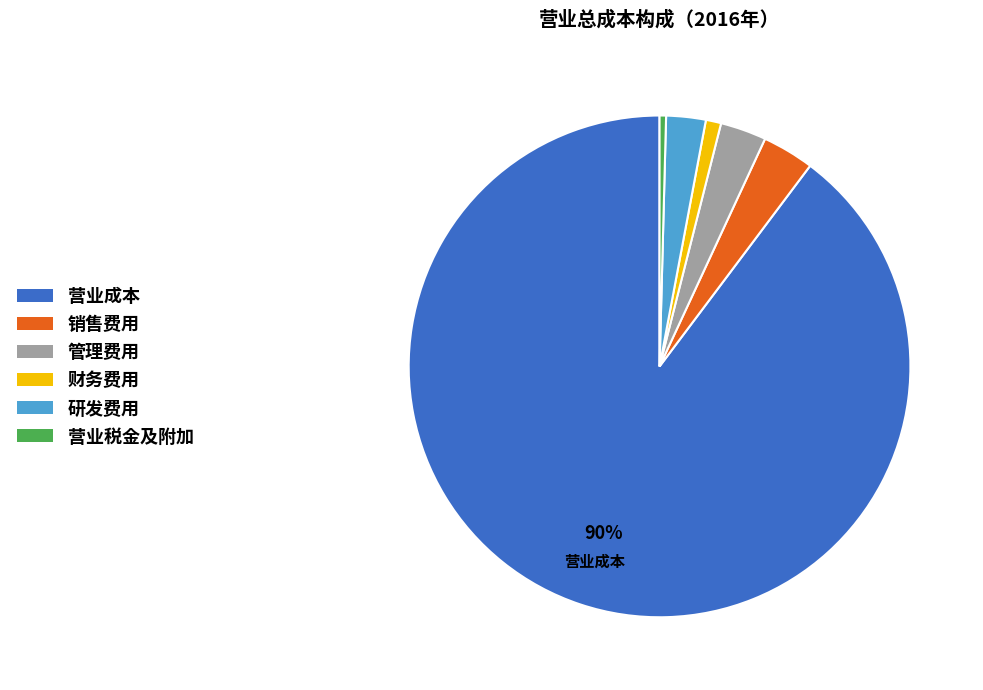

Is the sum of 财务费用 and 管理费用 greater than half?

No